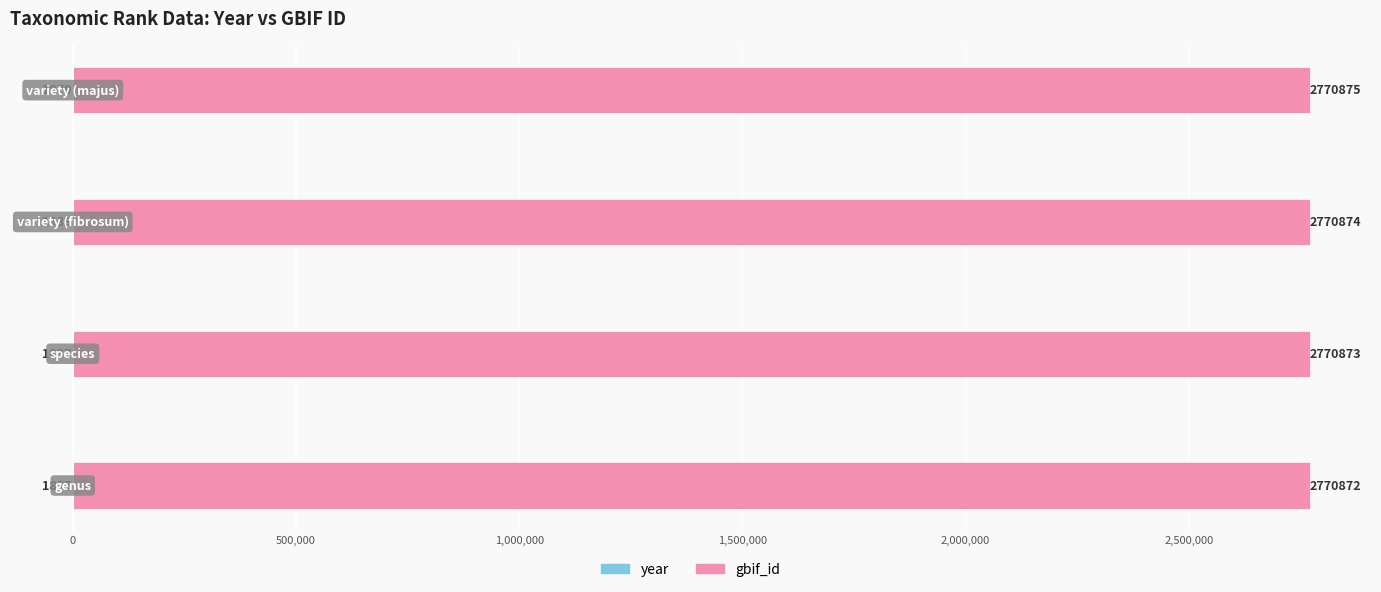

The year series shows -1047 at 500,000. True or false?

False